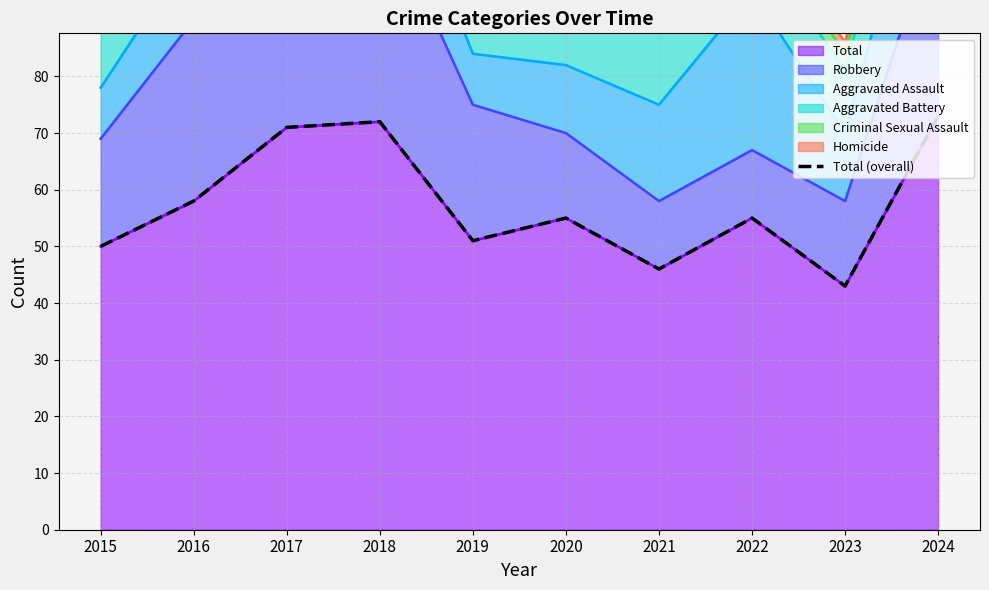

What is the sum of all values?

574